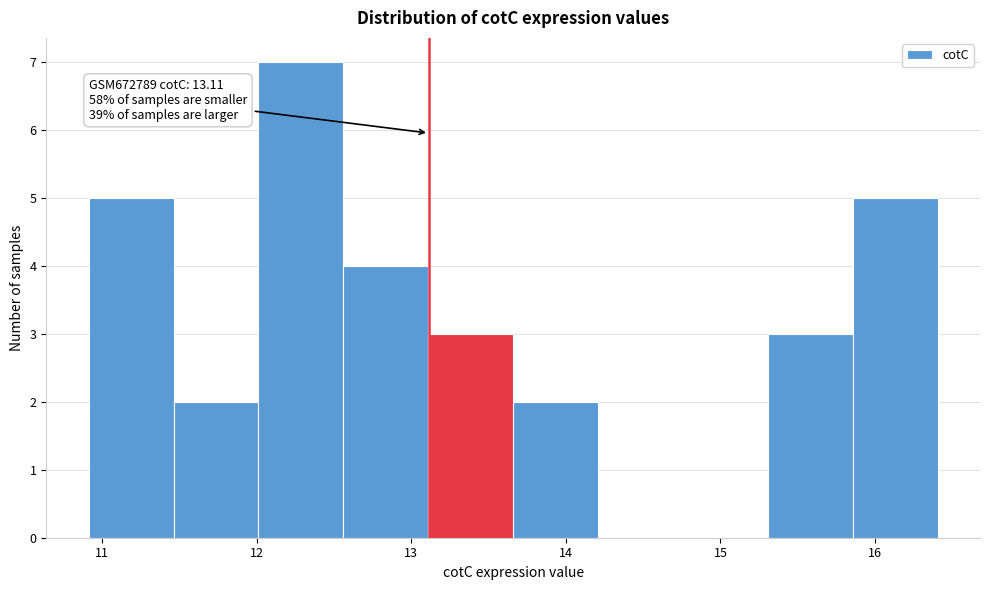

Which range on the x-axis has the tallest bar?

12.0 to 12.6